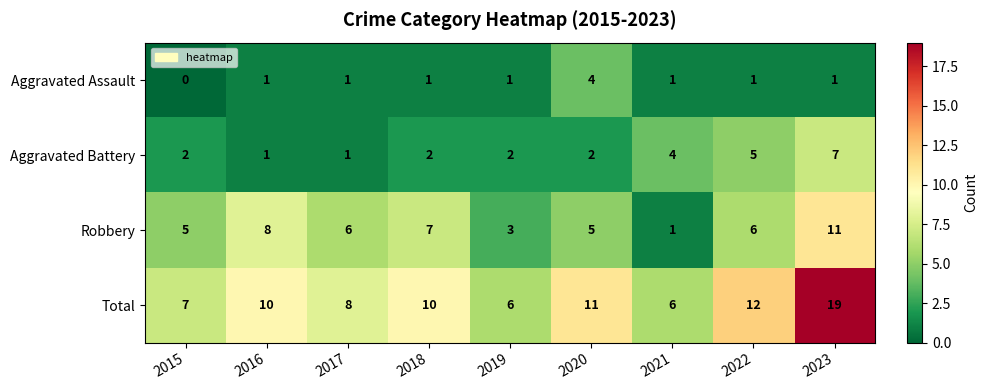

What is the highest value of the Total series?

19